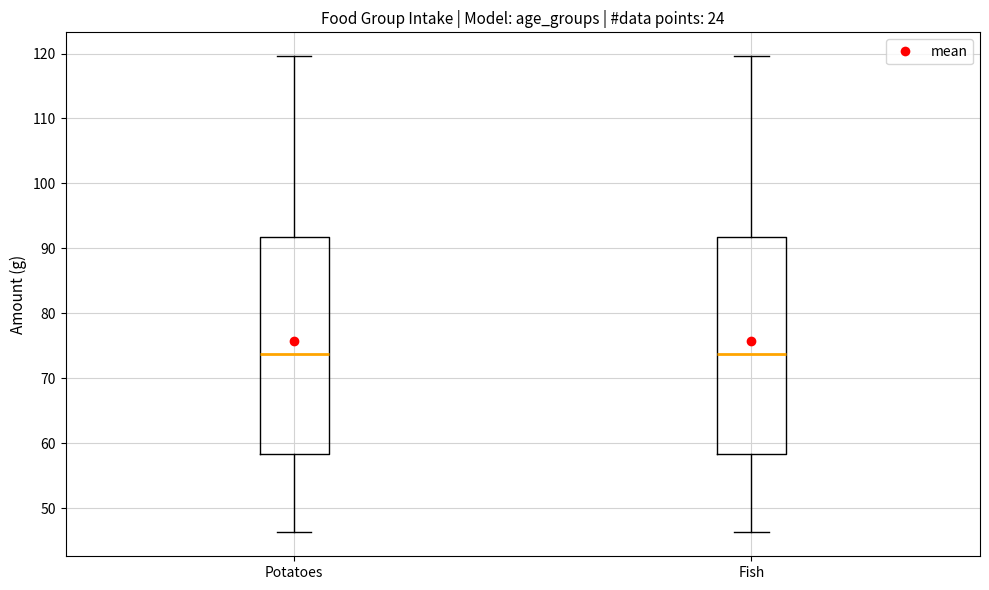

Reading left to right, transcribe this box plot: for each box, give where its median line is, the range the box spans, and where its two whiskers end, as read against the y-axis. The values are not printed on the chart, so give them approximately, as read against the axis.

Potatoes: median 74, box 58 to 92, whiskers 46 to 120
Fish: median 74, box 58 to 92, whiskers 46 to 120